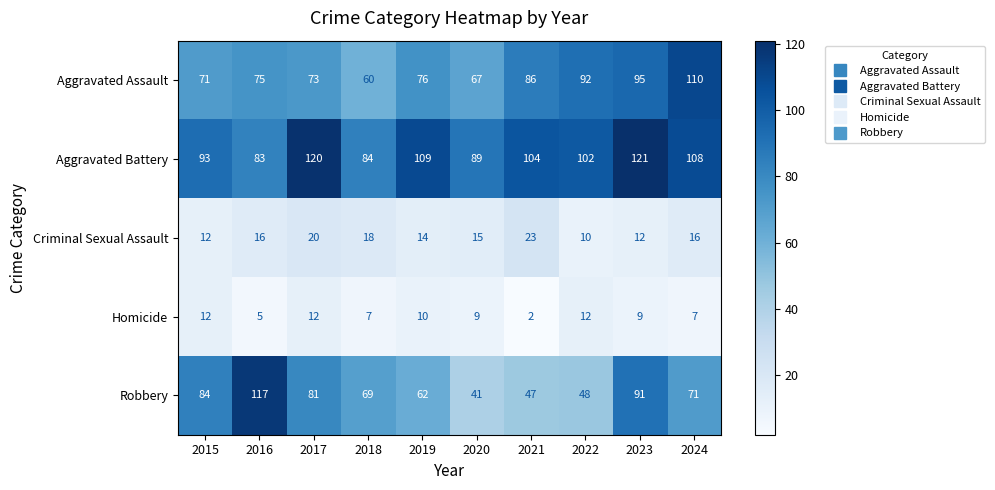

The Criminal Sexual Assault series shows 9 at 2017. True or false?

False